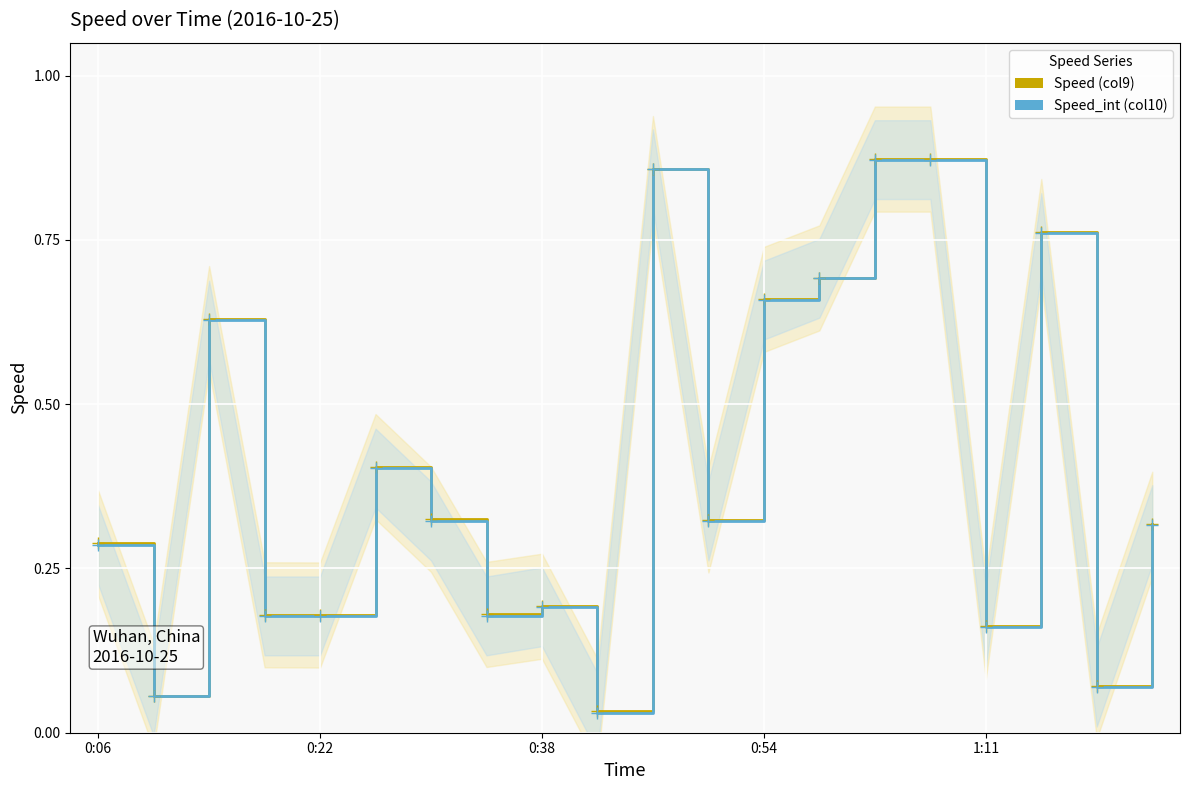

True or false: Speed_int (col10) and Speed (col9) intersect in this chart.

False